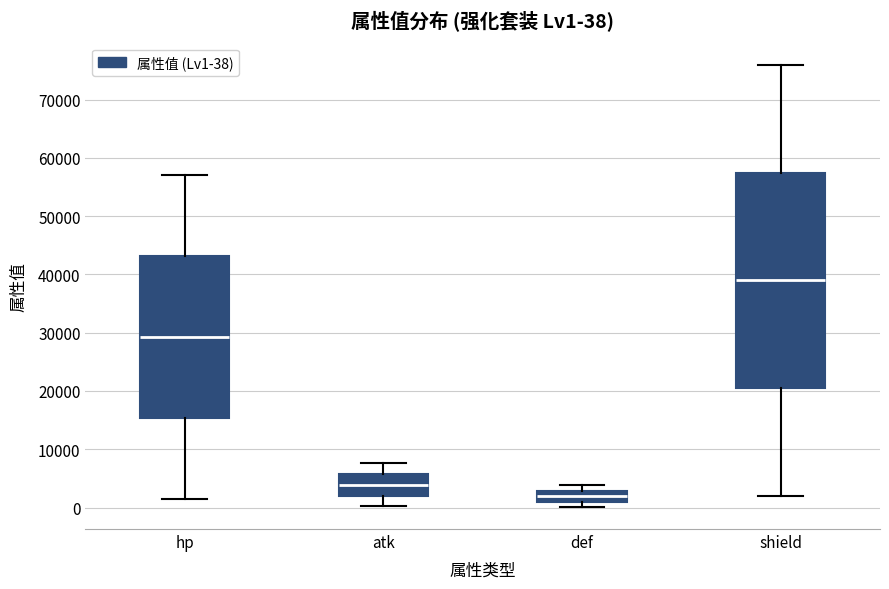

Which box is the tallest, from its lower edge to its upper edge?

shield